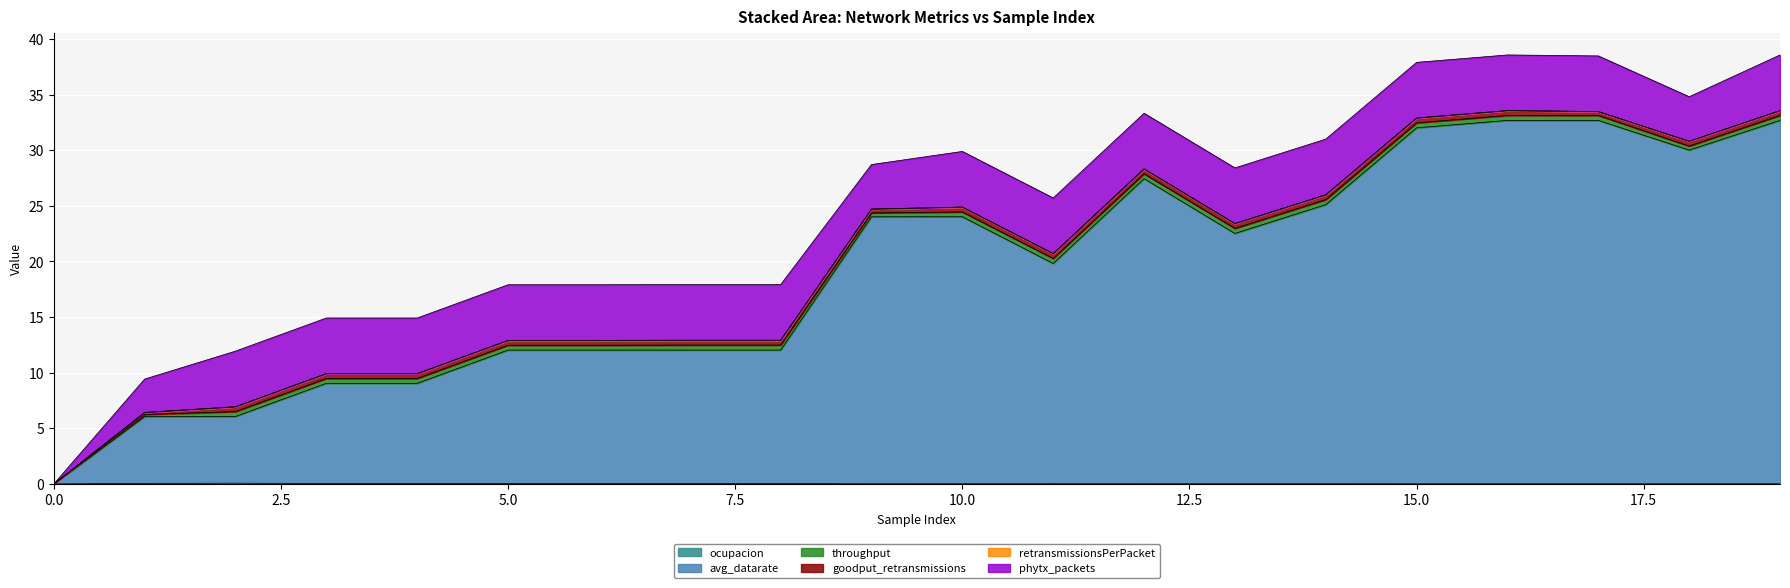

Which series has the largest range (max minus min)?

avg_datarate